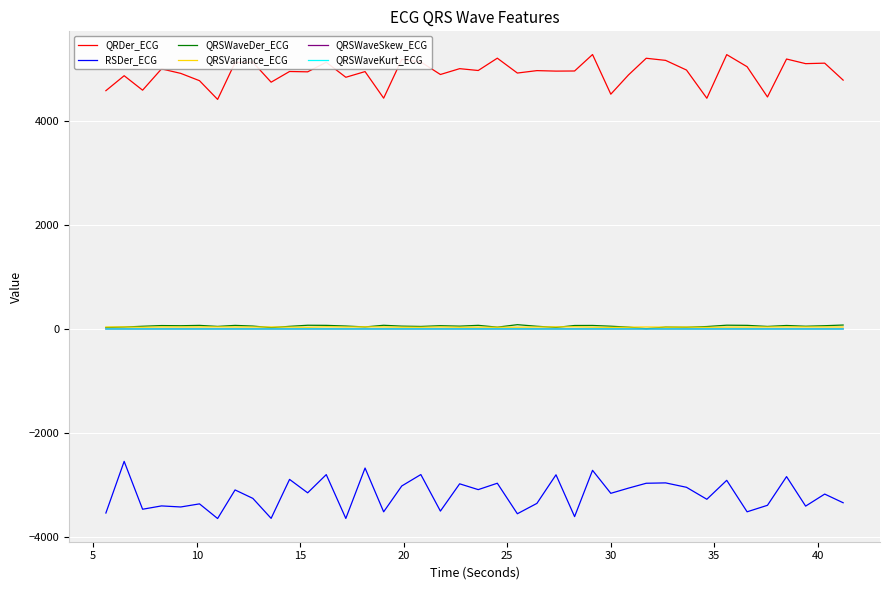

What is the average value of the QRSVariance_ECG series?

37.6